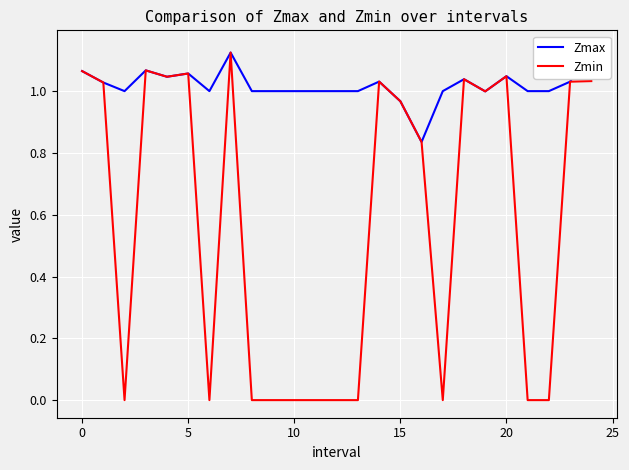

Read the Zmax value at 9.

1.0